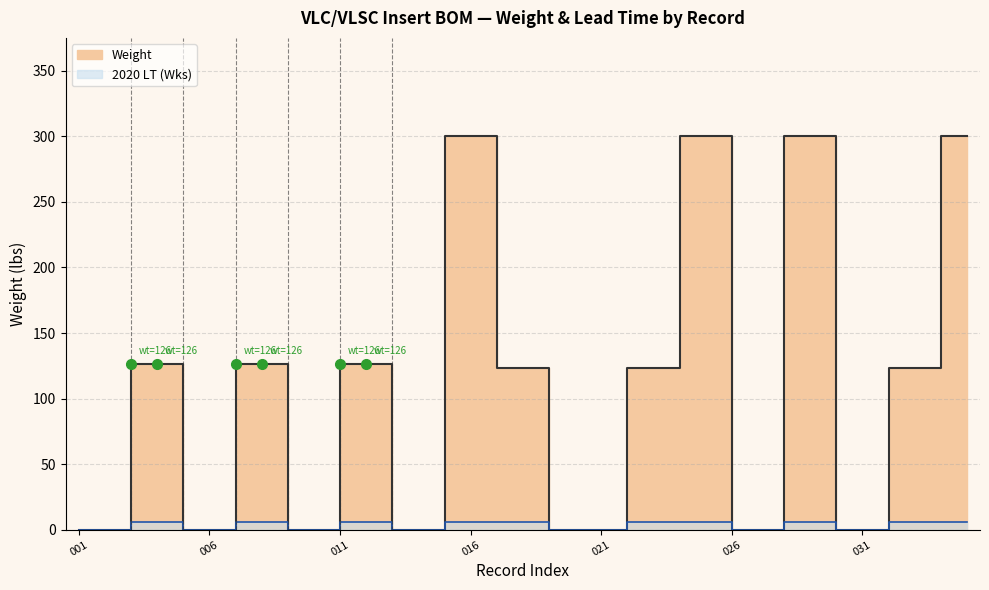

What is the change in value from 015 to 017?

-177